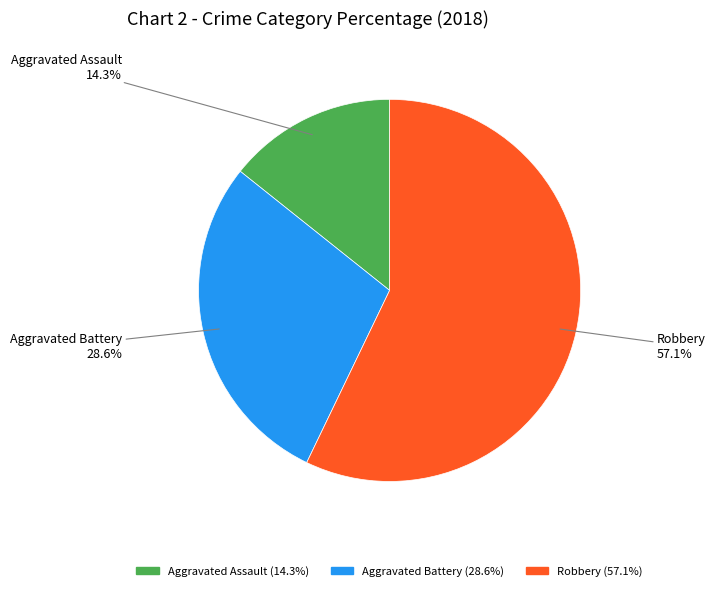

How many slices are in this pie chart?

3